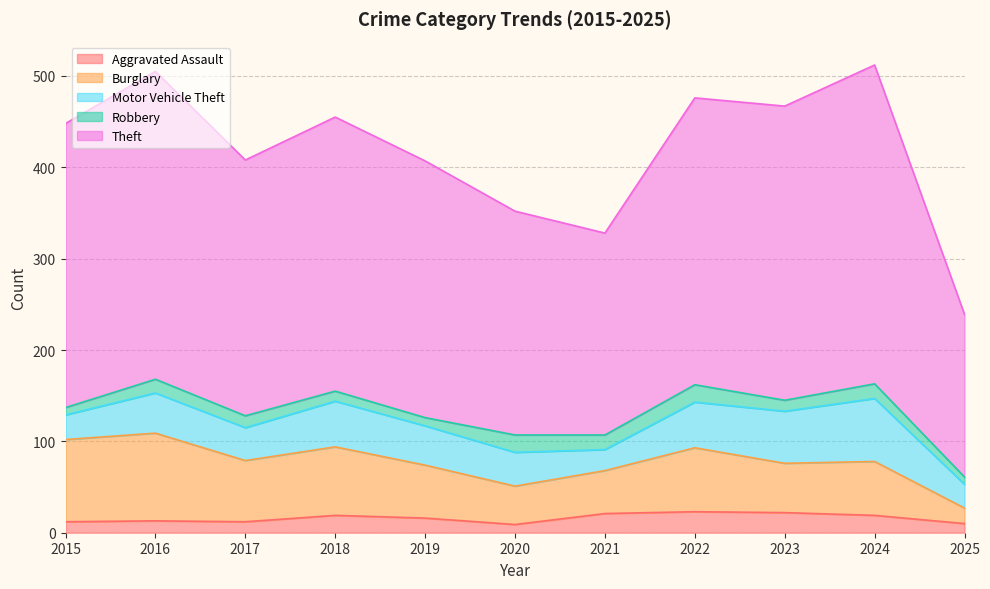

True or false: Motor Vehicle Theft and Aggravated Assault intersect in this chart.

False